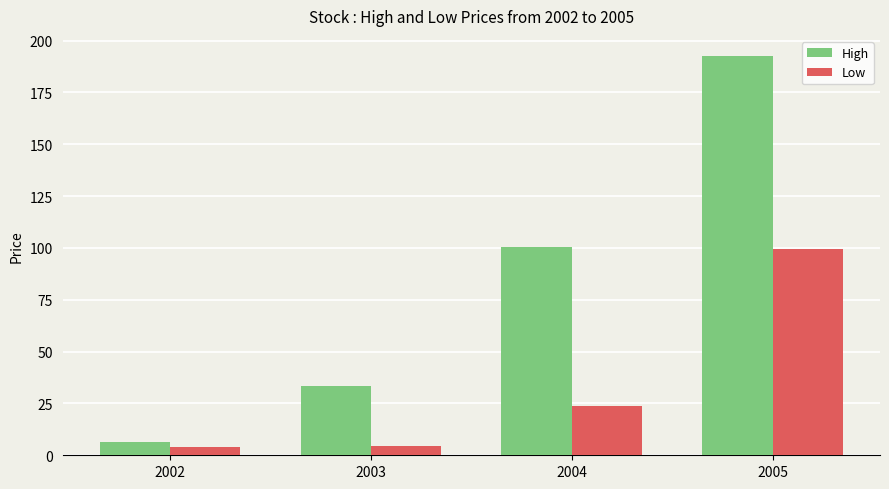

Rank the series by their maximum value, from lowest to highest.

Low, High